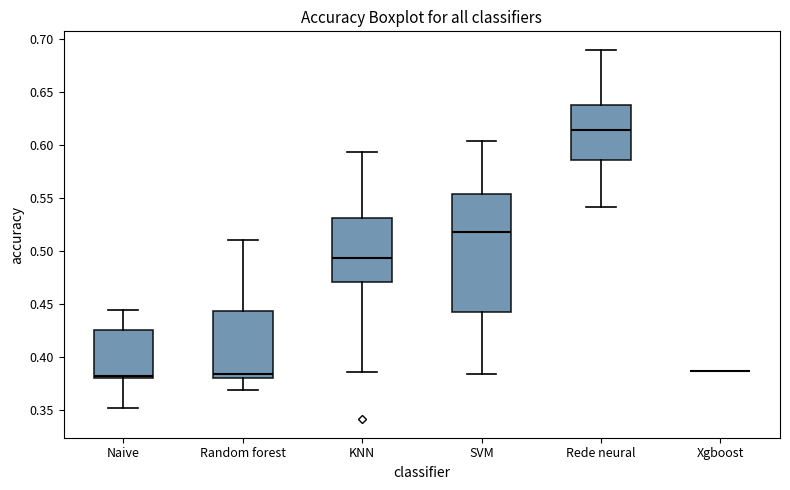

Comparing the boxes themselves (not the whiskers), which one is the tallest?

SVM